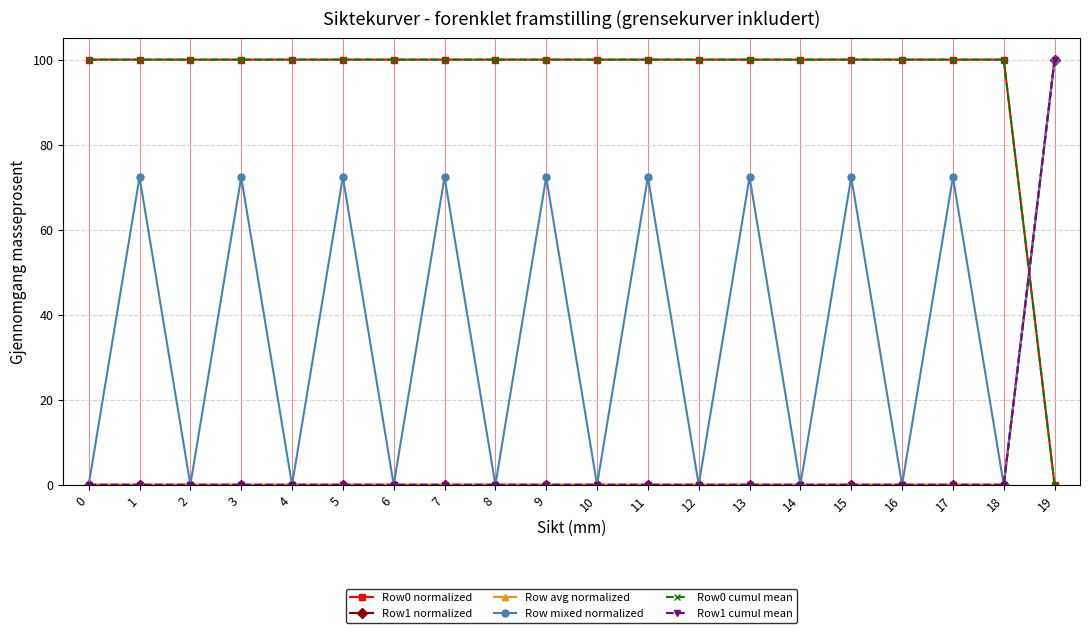

At which label does Row mixed normalized first exceed 72?

1